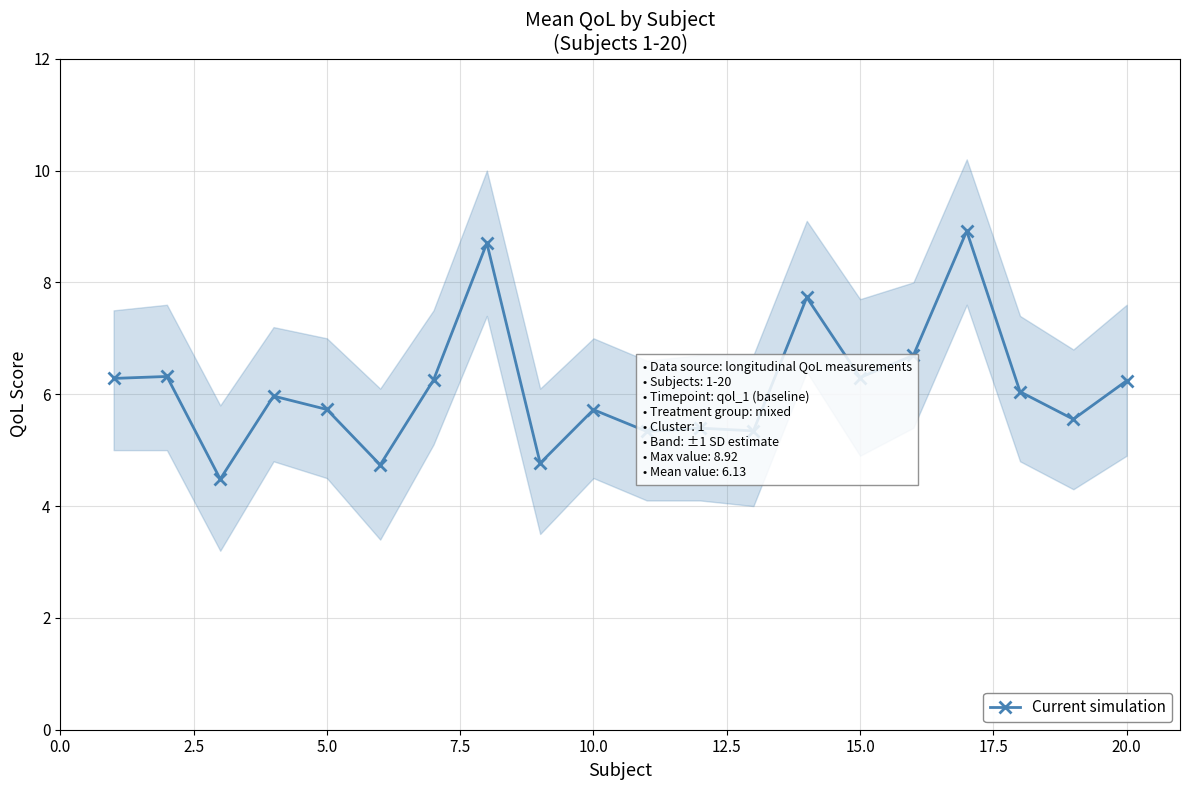

Is this an area chart (filled region under the line)?

No